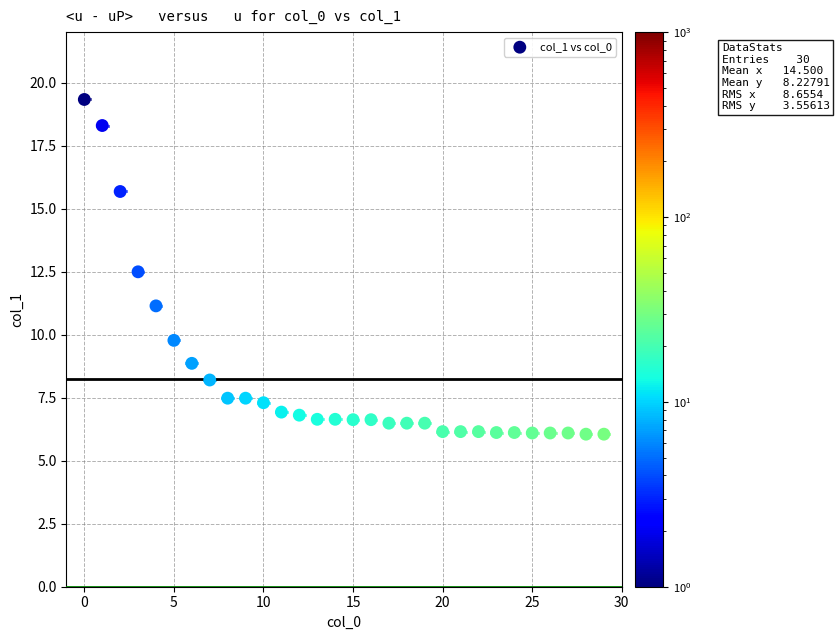

What is the range of Y values (max minus min)?

13.3